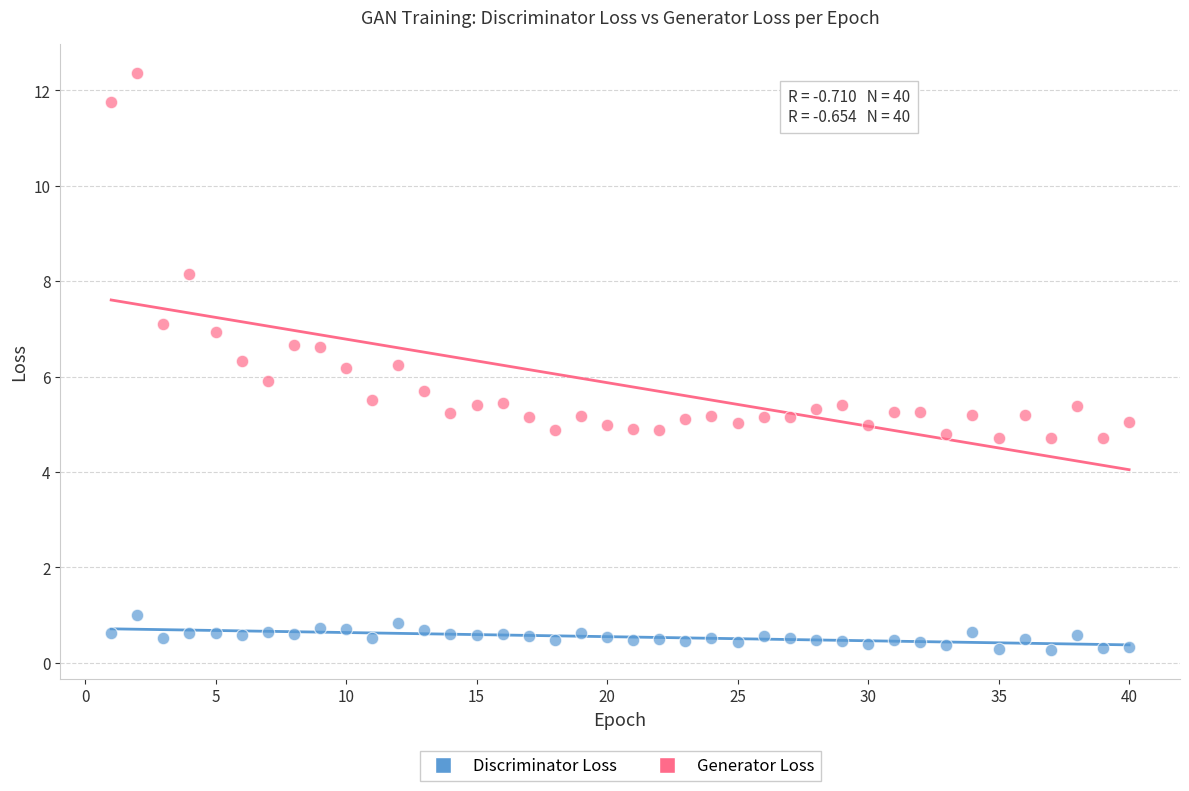

Which series reaches the minimum Y coordinate?

Discriminator Loss